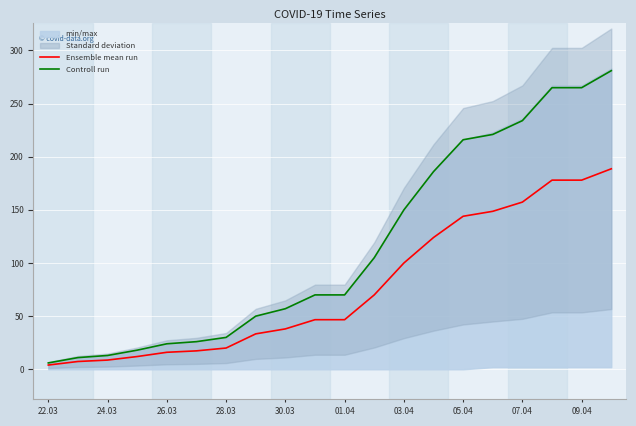

Which series has the widest spread of values?

Controll run